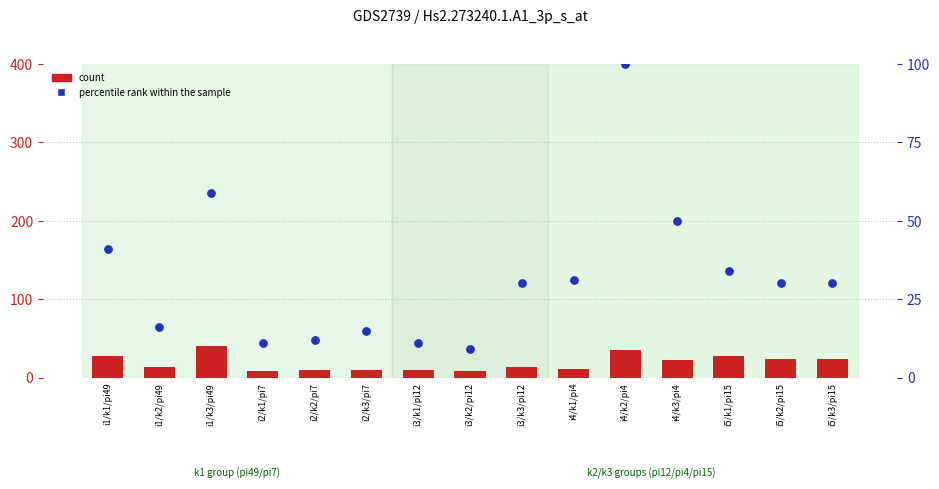

What is the total value across all series at i1/k3/pi49?

99